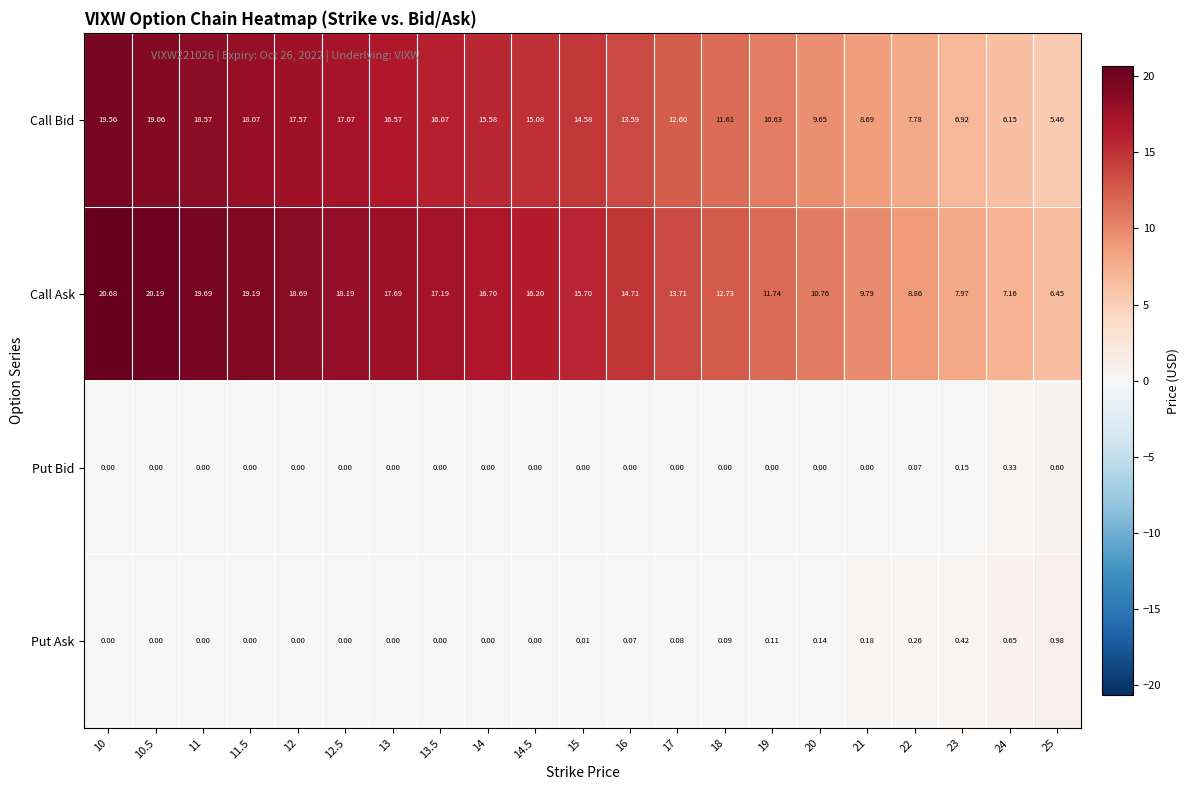

Is the value of Call Ask at 25 greater than the value of Put Ask at 21?

Yes